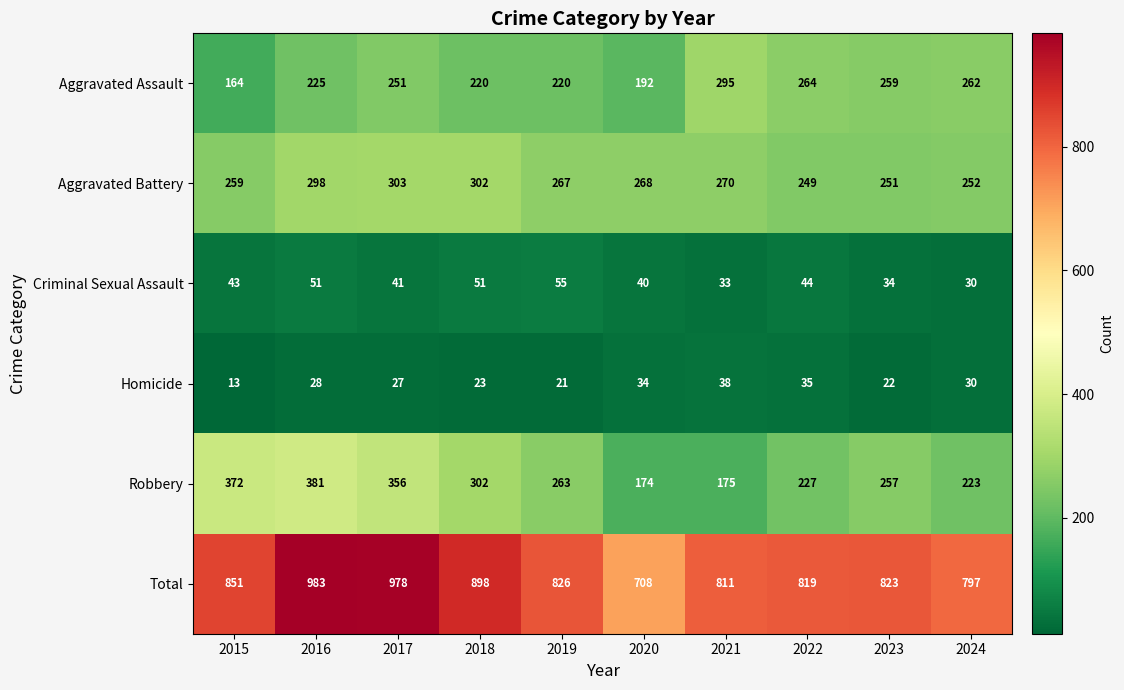

At which category does the chart reach its minimum across all series?

2015